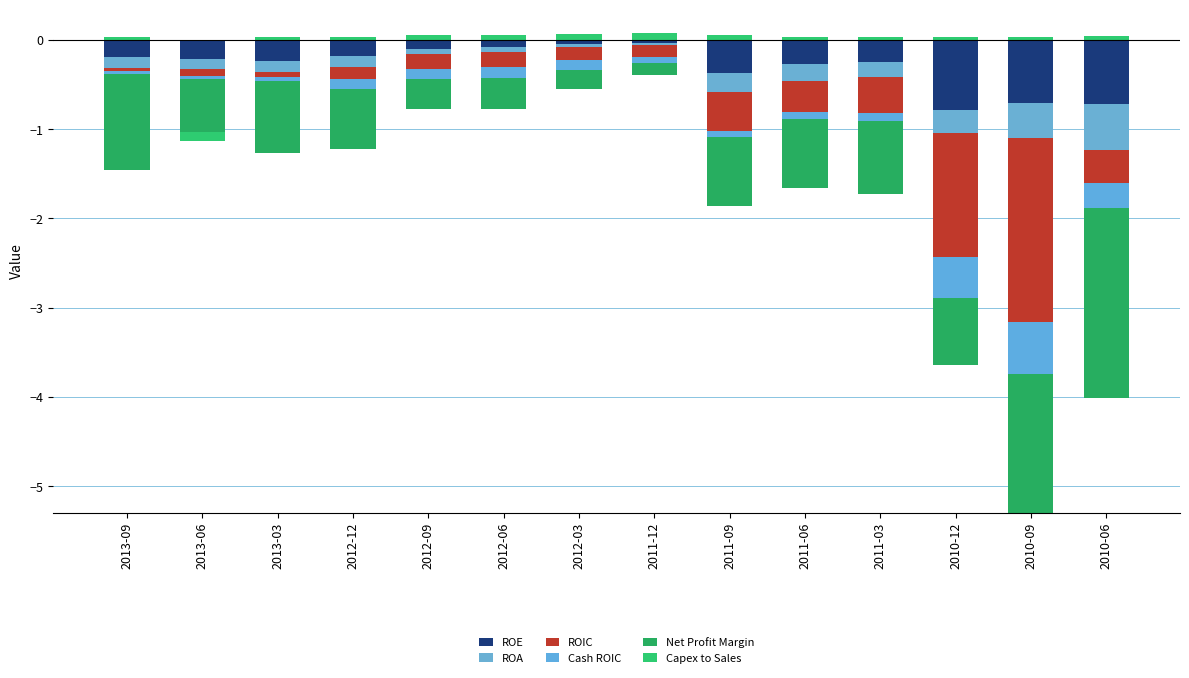

How many data points does each series have?

14